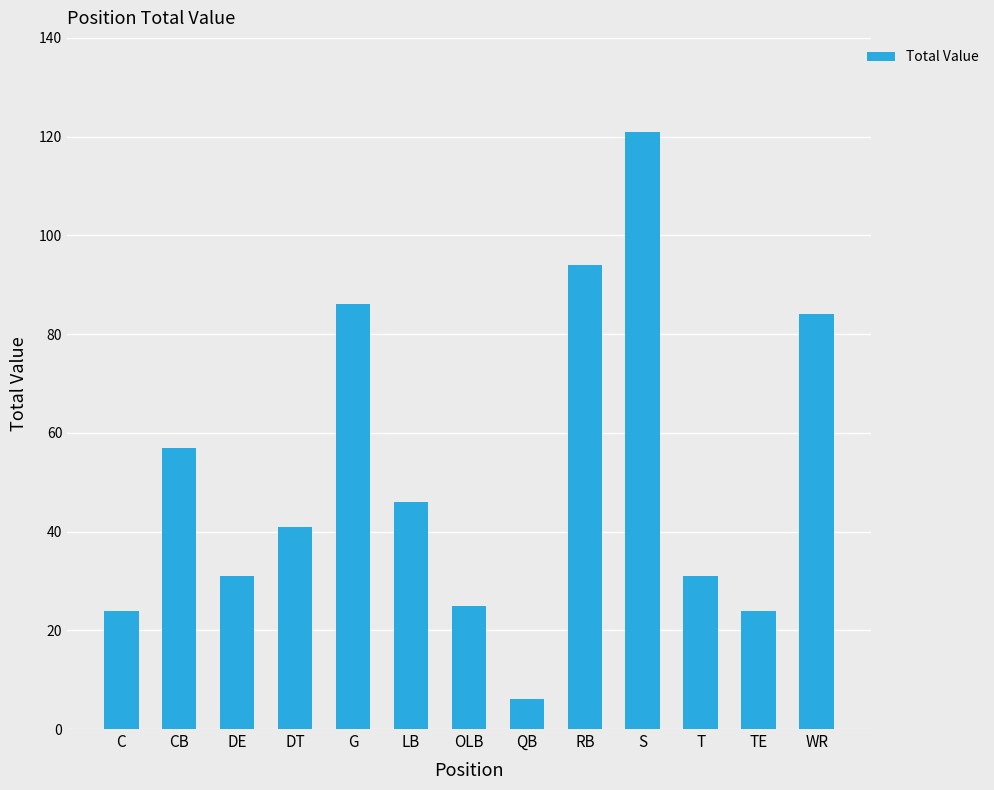

What is the difference between the maximum and minimum values?

115